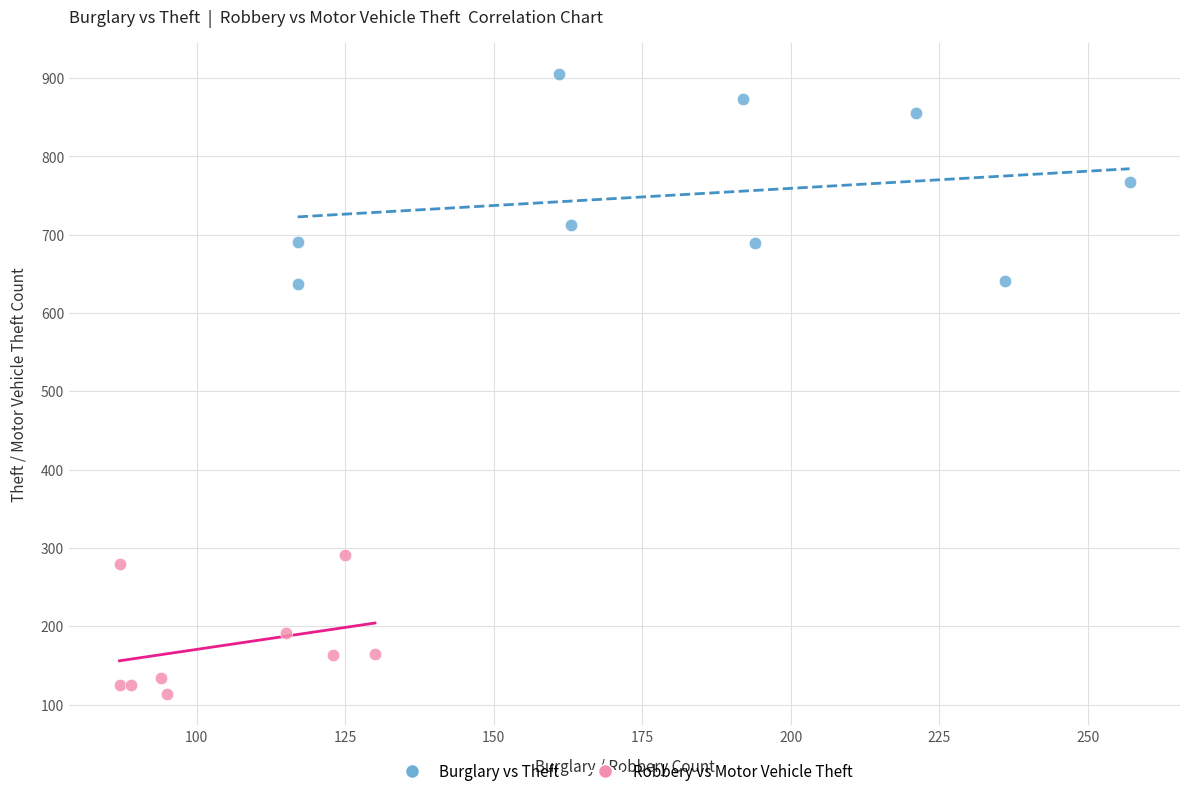

Which series contains the lowest Y value?

Robbery vs Motor Vehicle Theft